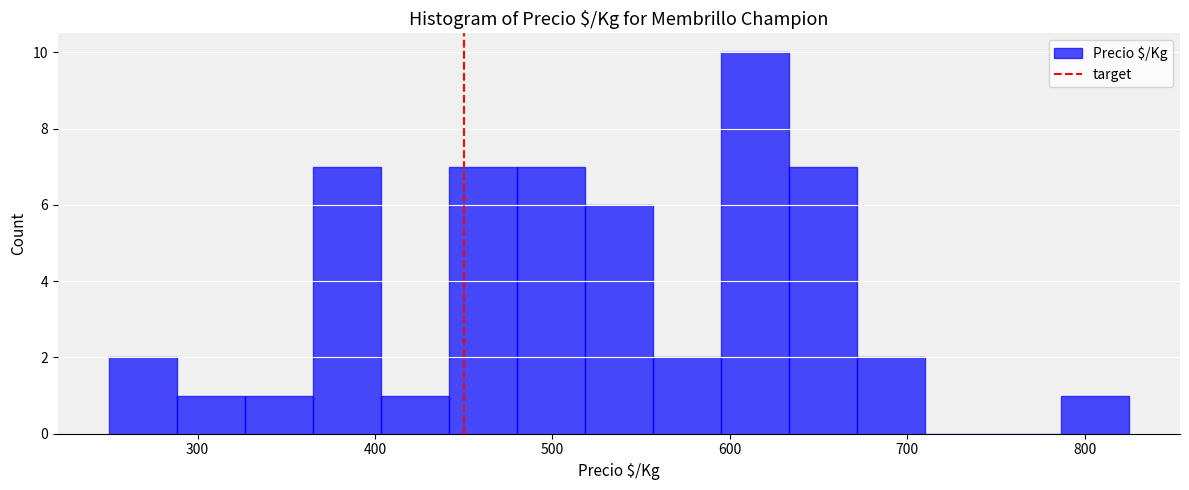

Around what value on the x-axis is the tallest bar? Give the approximate position of its centre, as read against the axis.

610